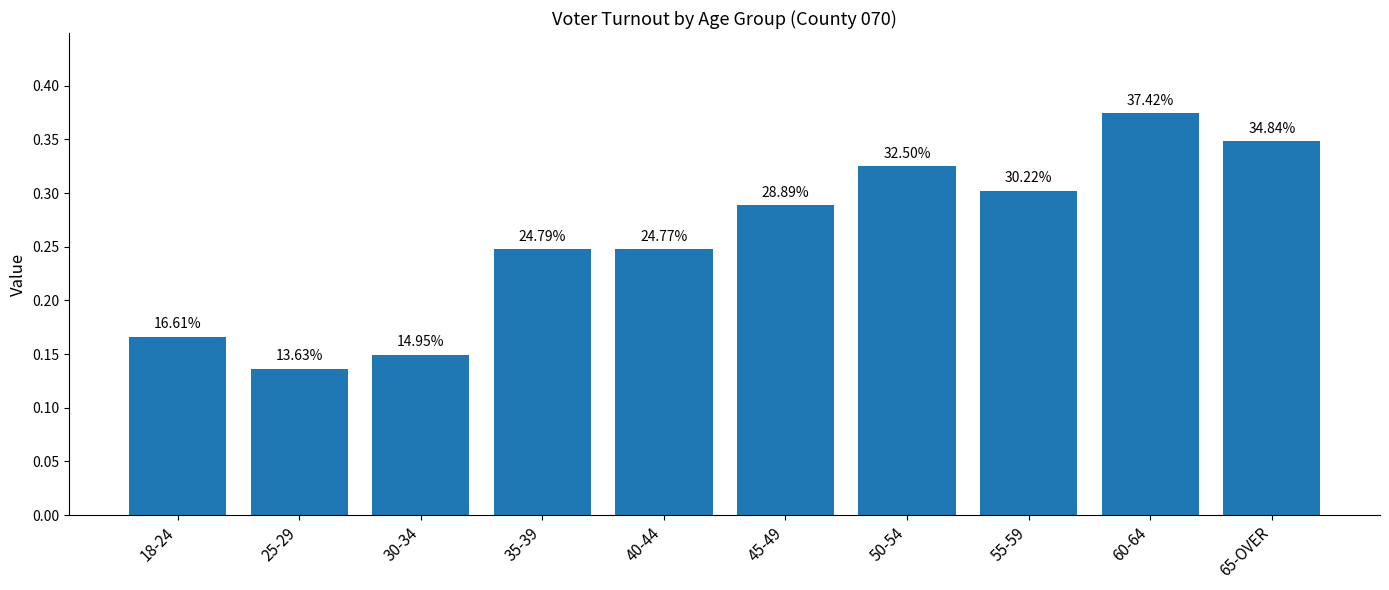

How many bars are there in total?

10